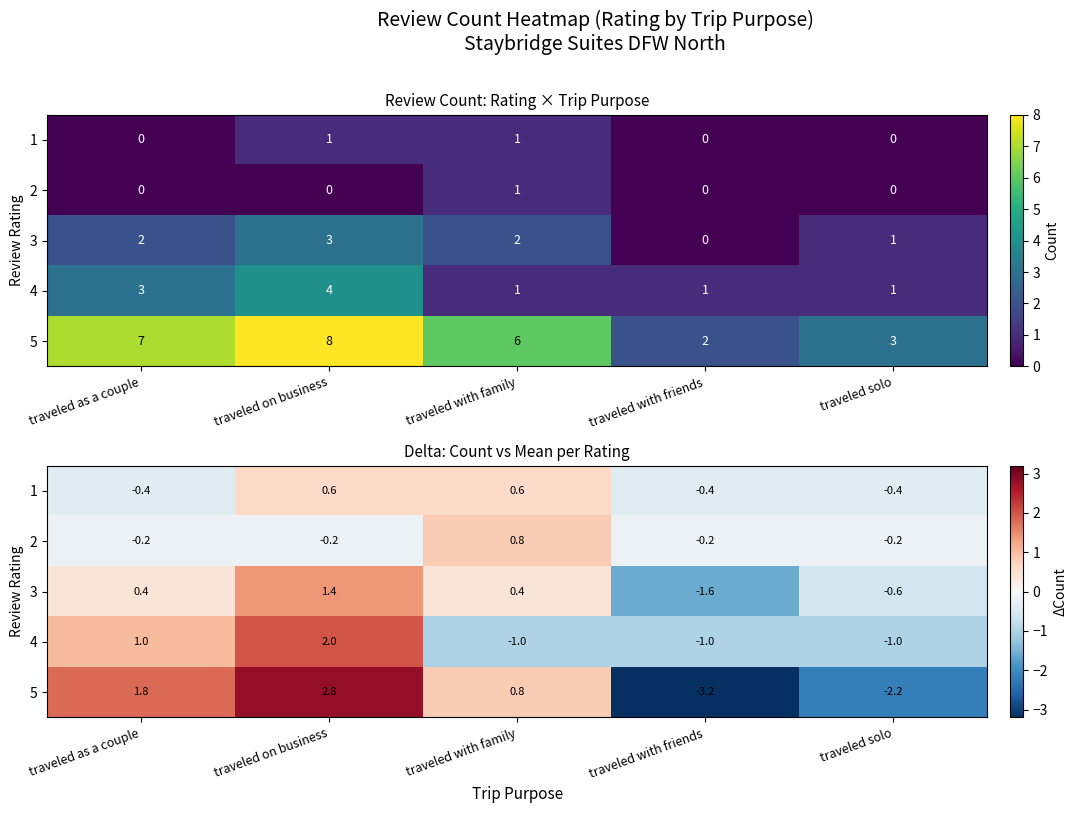

Which category has the lowest value in the 3 series?

traveled with friends